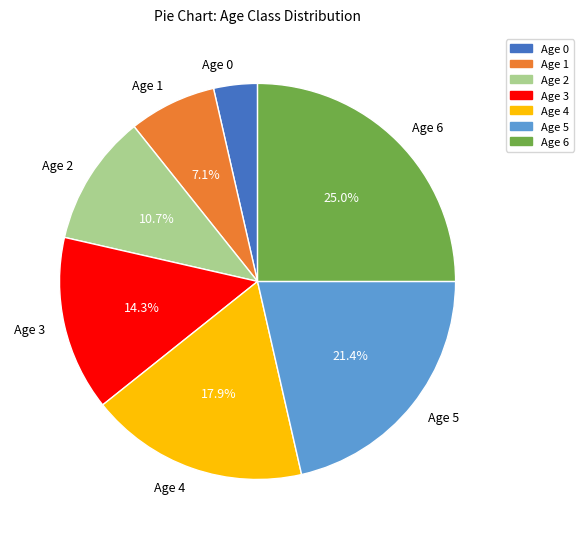

How many slices are in this pie chart?

7